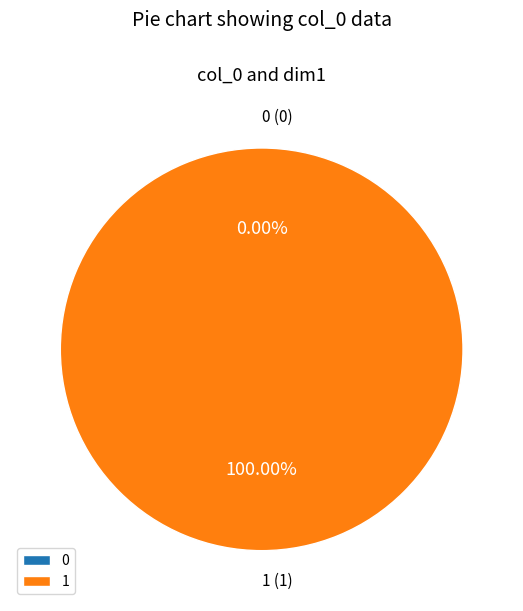

Which category accounts for the majority?

1